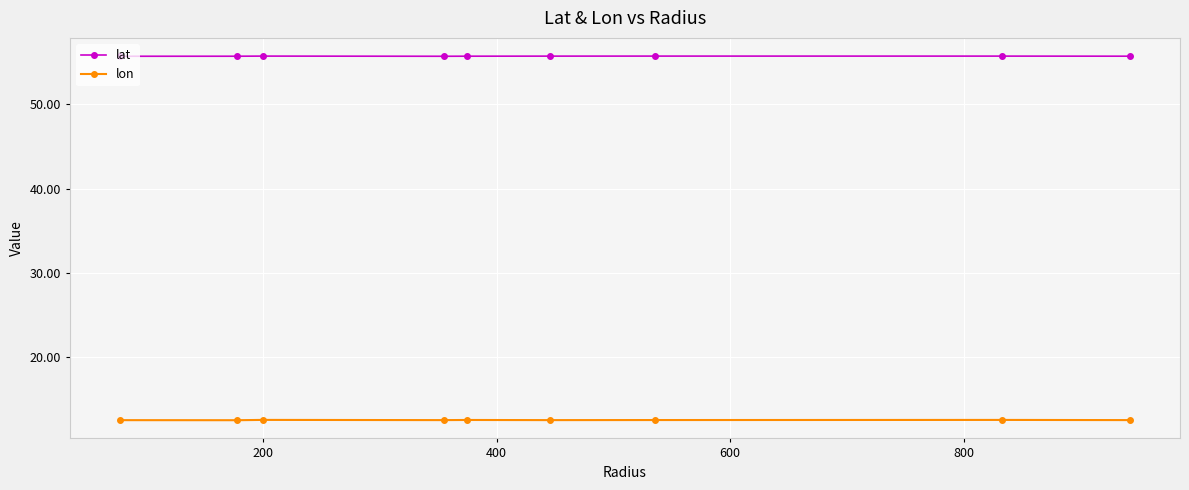

What are all the series names shown in the legend?

lat, lon